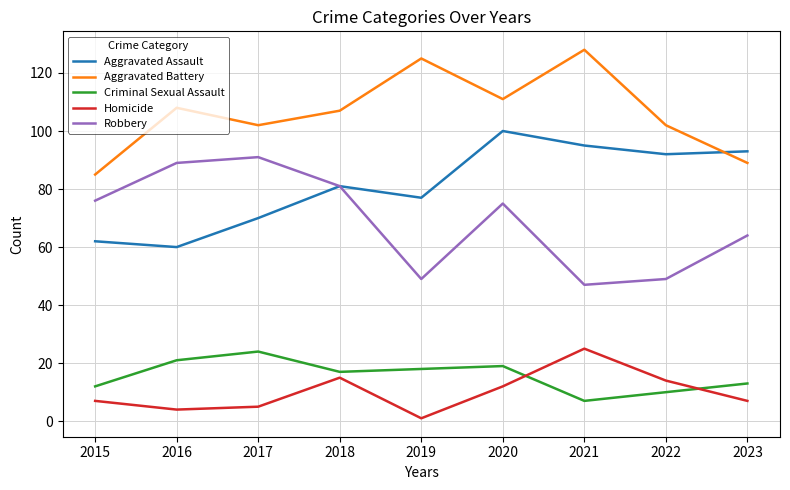

Is it true that Aggravated Assault equals 60 at 2016?

True